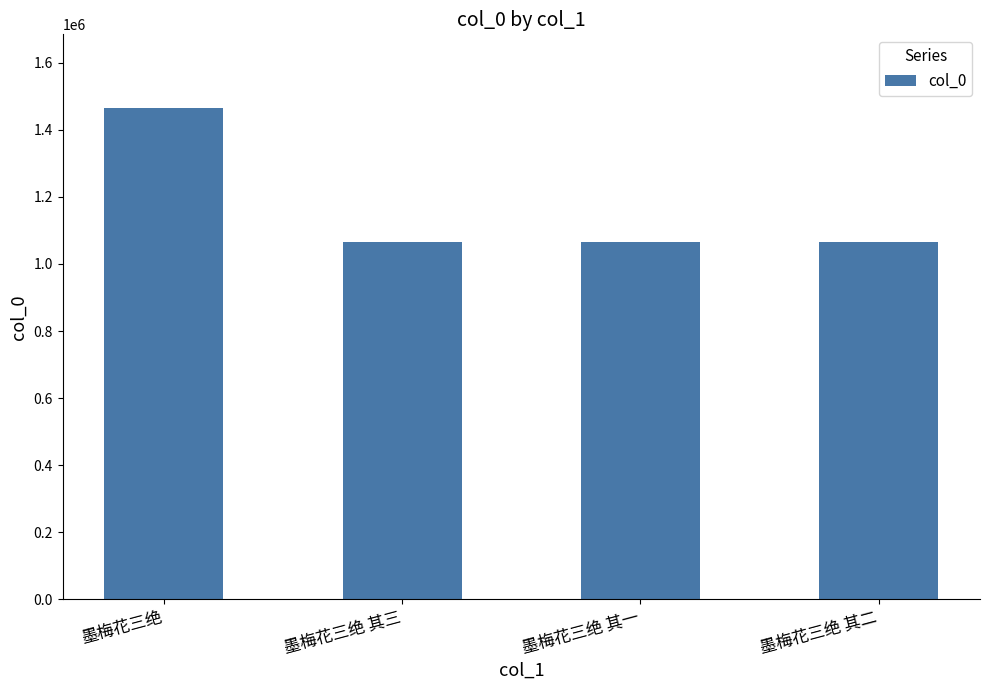

What value does the data have at 墨梅花三绝, to the nearest 50?

1465200